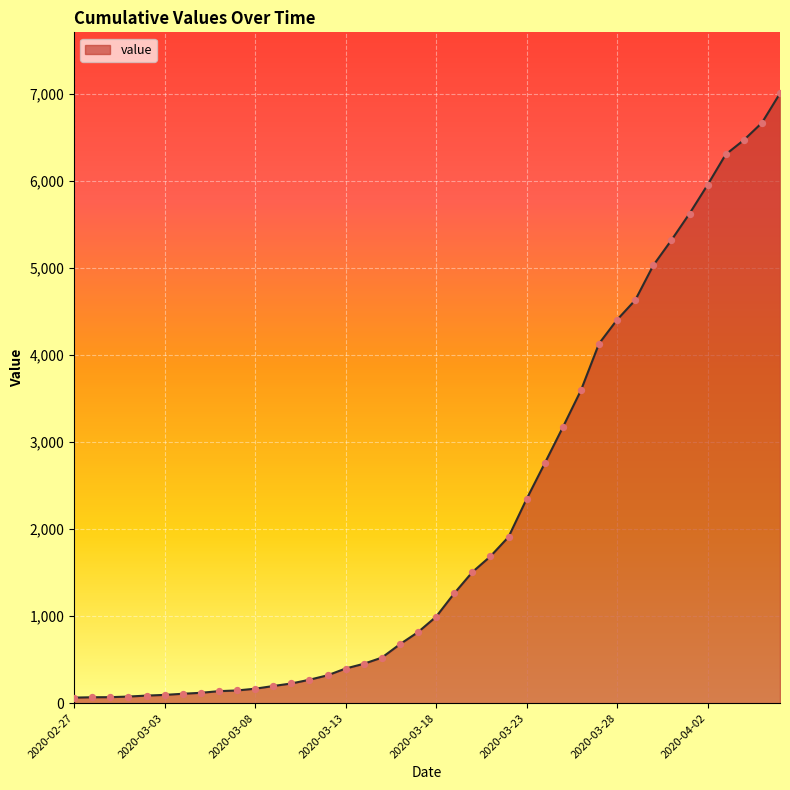

What is the greatest value displayed?

7003